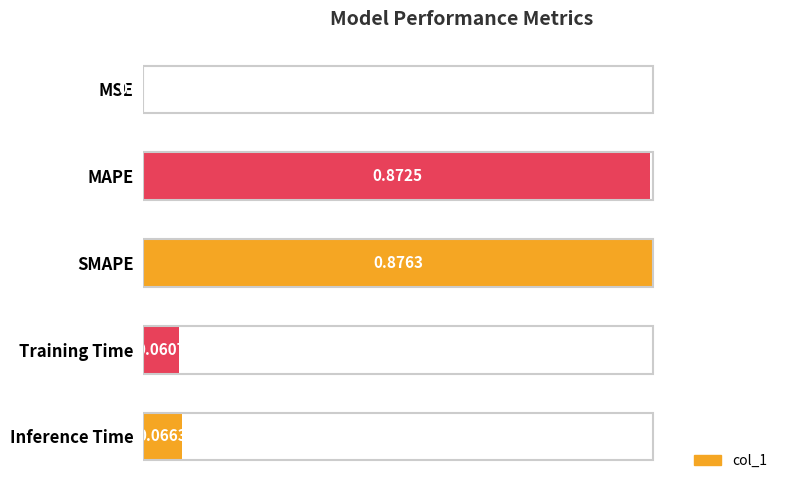

Which label corresponds to the largest value in the chart?

SMAPE